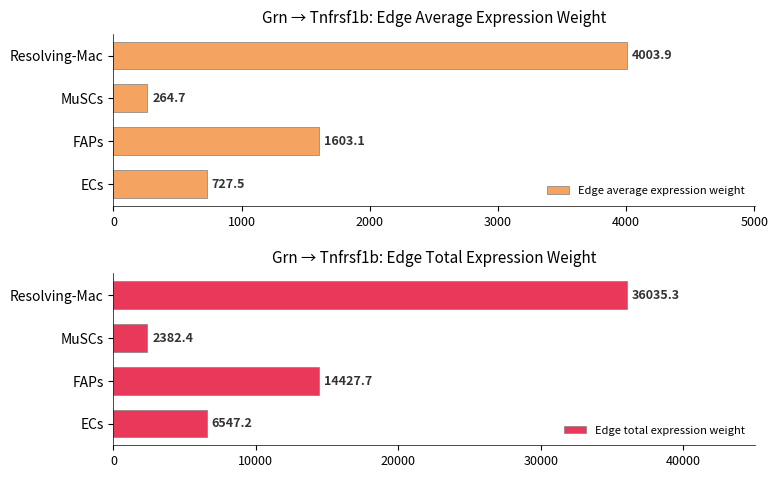

What is the value of the Edge total expression weight bar at the 1st from the left?

6547.2